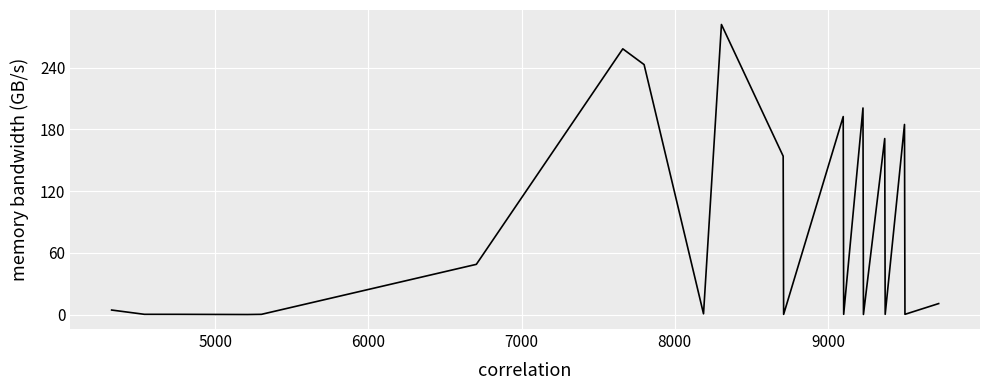

How many lines are shown in the chart?

1